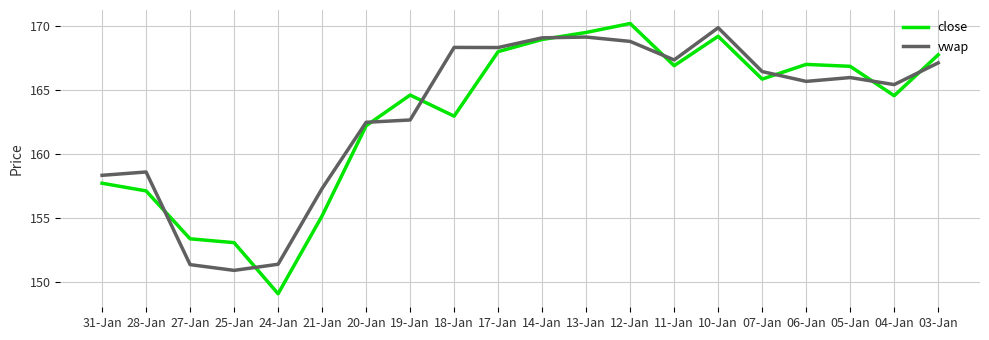

How many times do vwap and close cross each other?

9